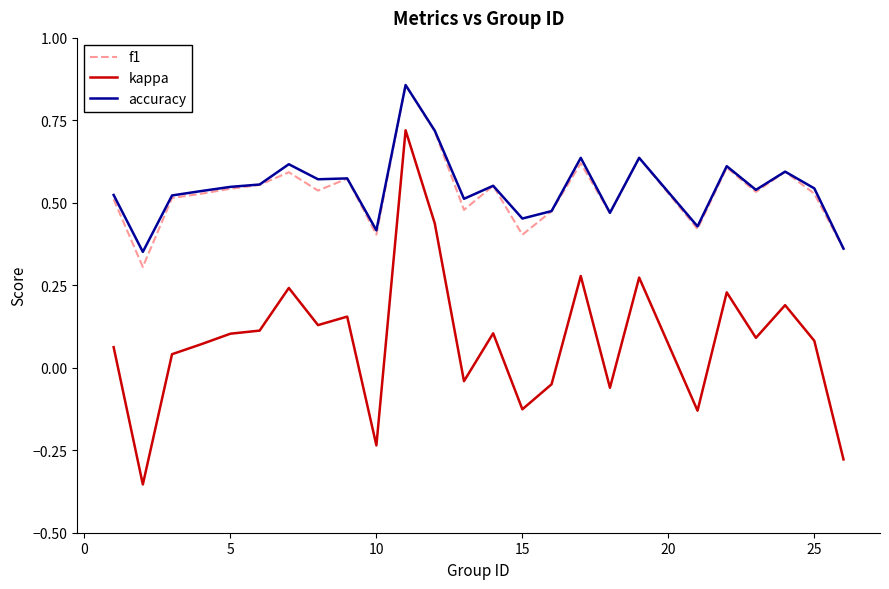

True or false: f1 and kappa intersect in this chart.

False